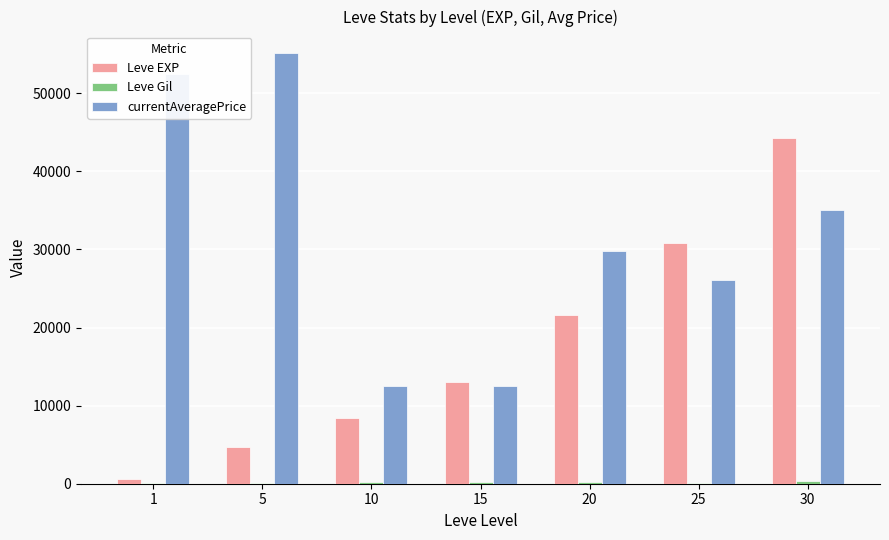

At which label is currentAveragePrice closest to 33824?

30